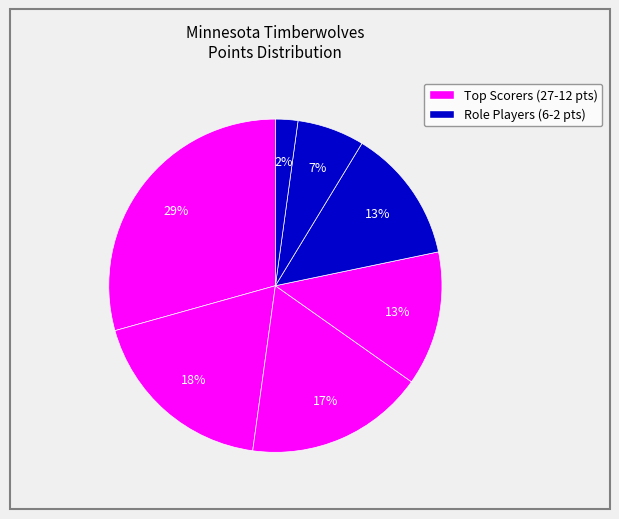

Count the number of slices in the pie.

7